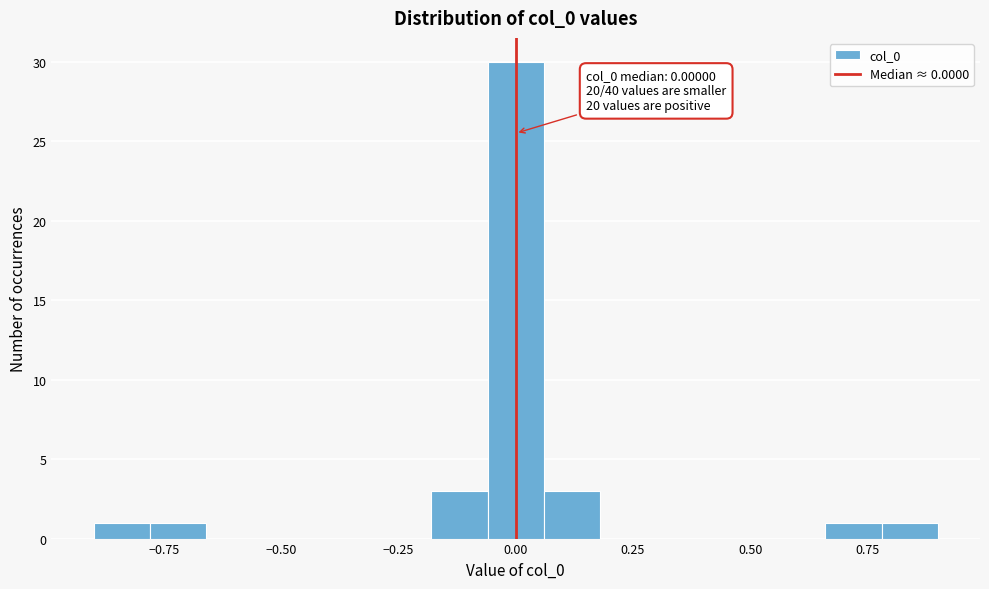

Around what value on the x-axis is the tallest bar? Give the approximate position of its centre, as read against the axis.

0.00